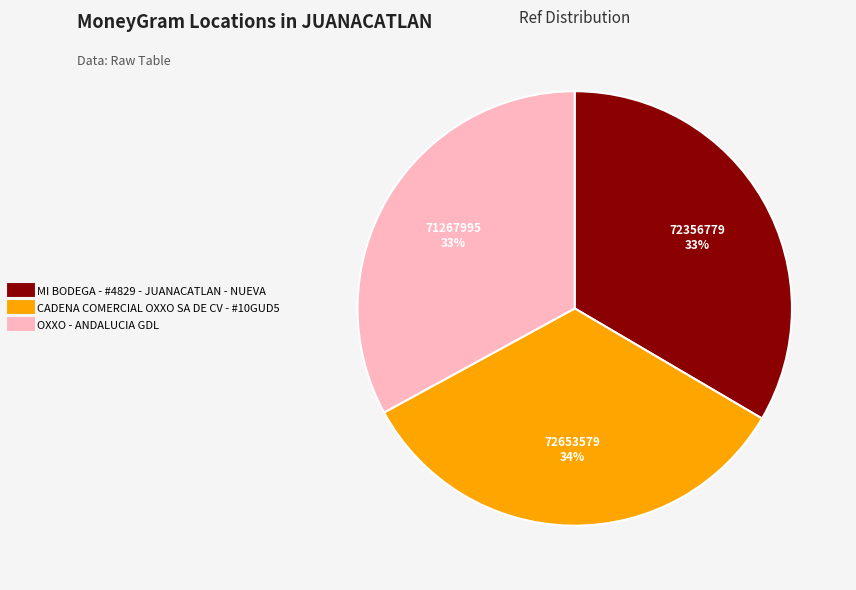

Combined, do MI BODEGA - #4829 - JUANACATLAN - NUEVA and CADENA COMERCIAL OXXO SA DE CV - #10GUD5 account for over 50%?

Yes